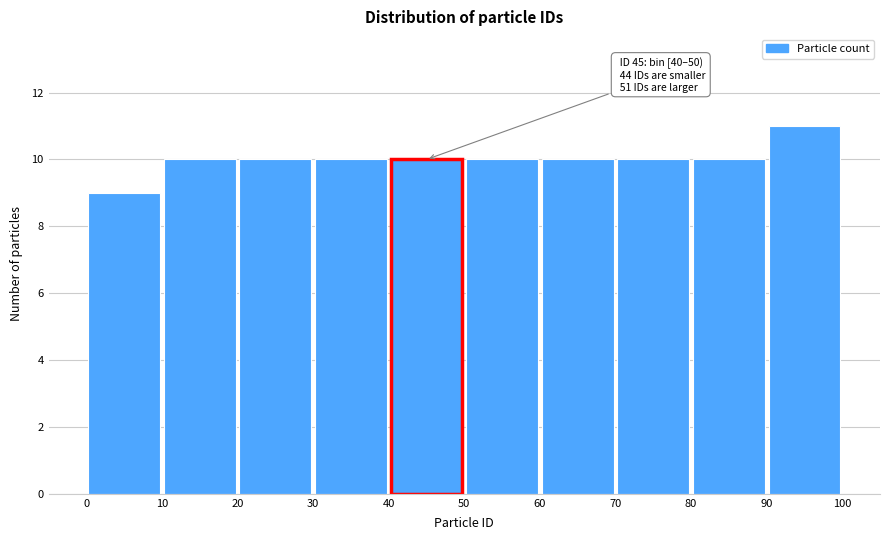

Which range on the x-axis has the tallest bar?

90 to 100